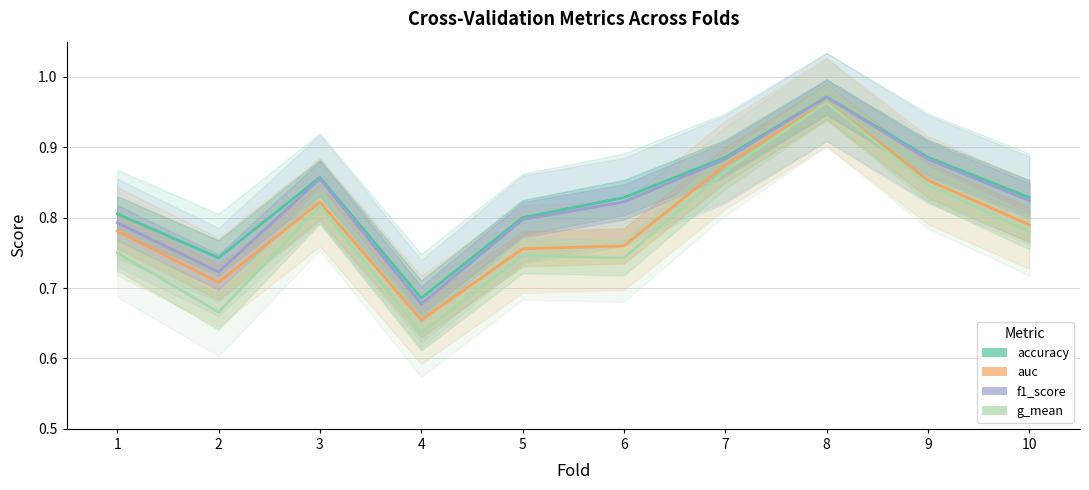

Where is accuracy nearest to the value 0?

4